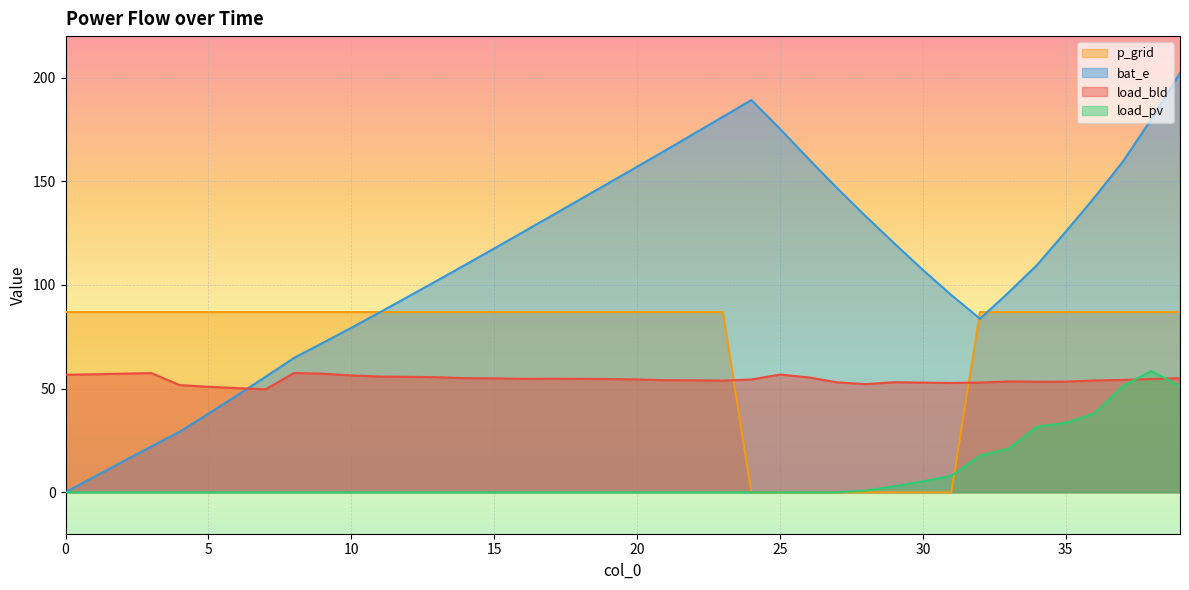

True or false: bat_e has a value of 86.8 at 11.

True